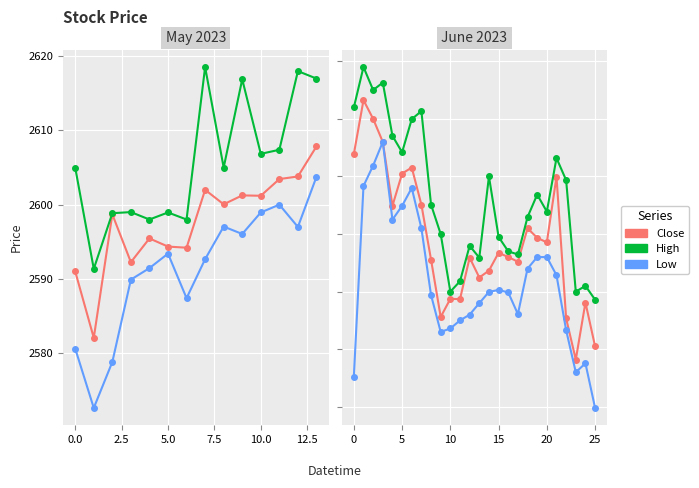

What is the difference between the second highest and minimum values in the Close series?

41.8